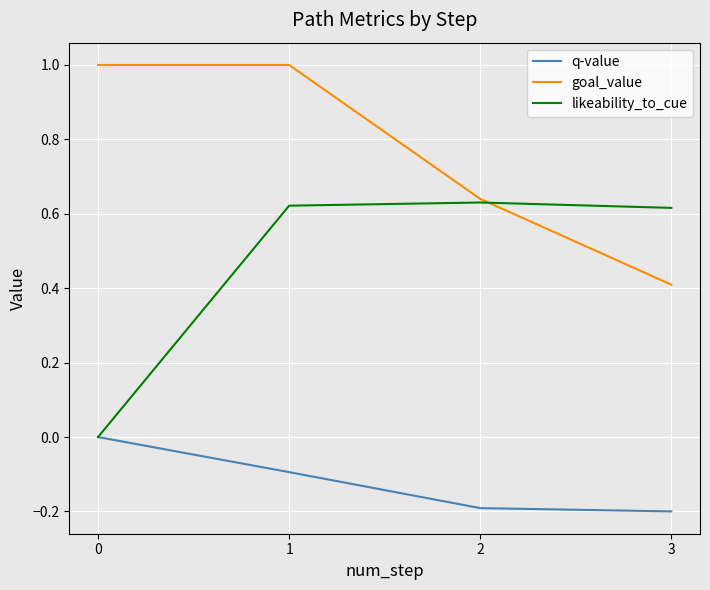

Read the q-value value at 3.

-0.2